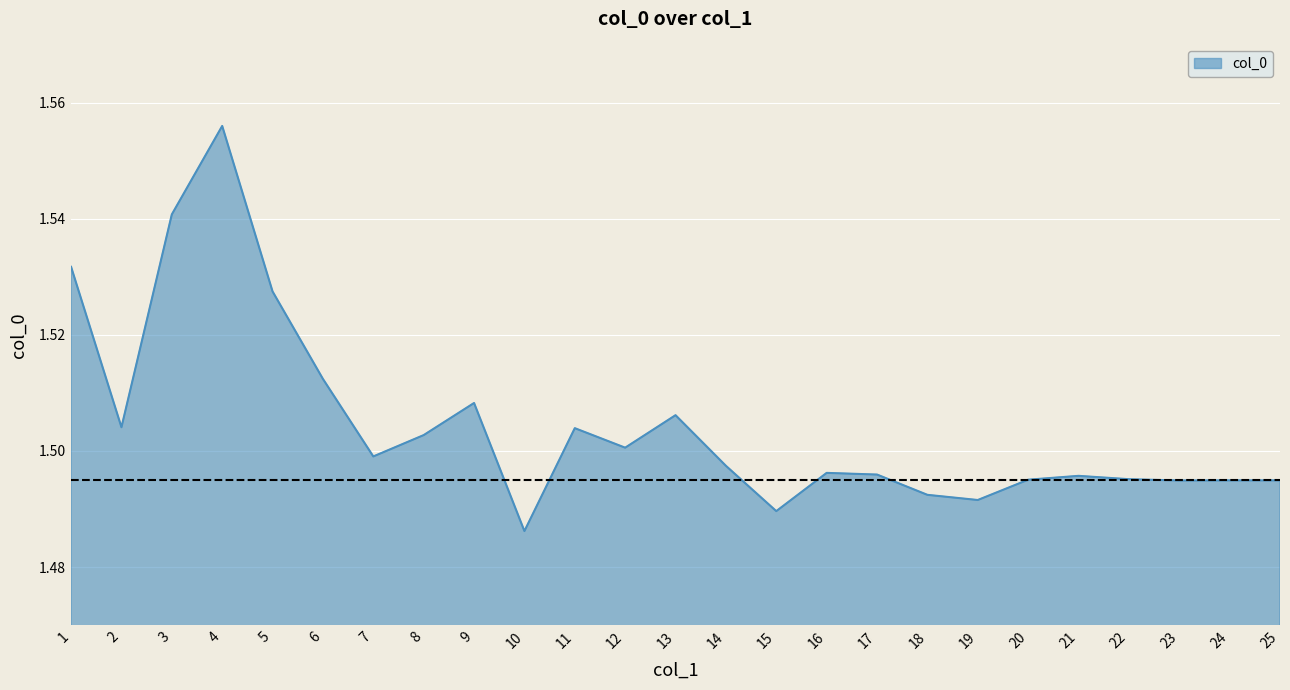

At which category does the chart reach its peak across all series?

4